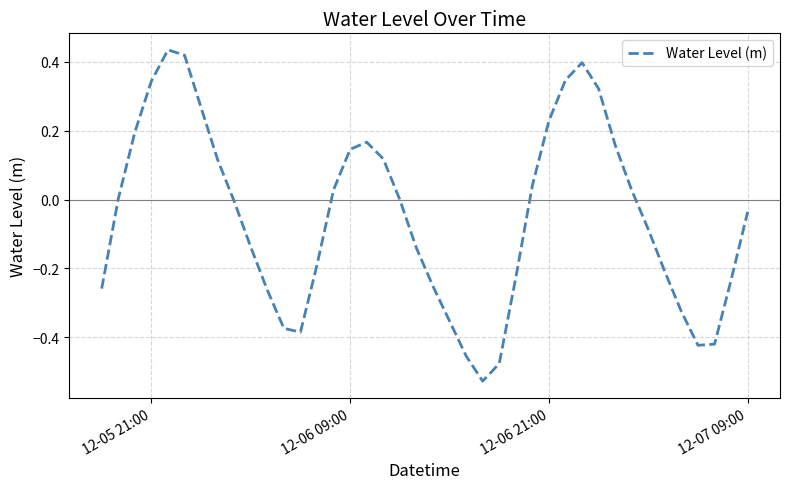

What is the difference between the maximum and minimum values?

1.0